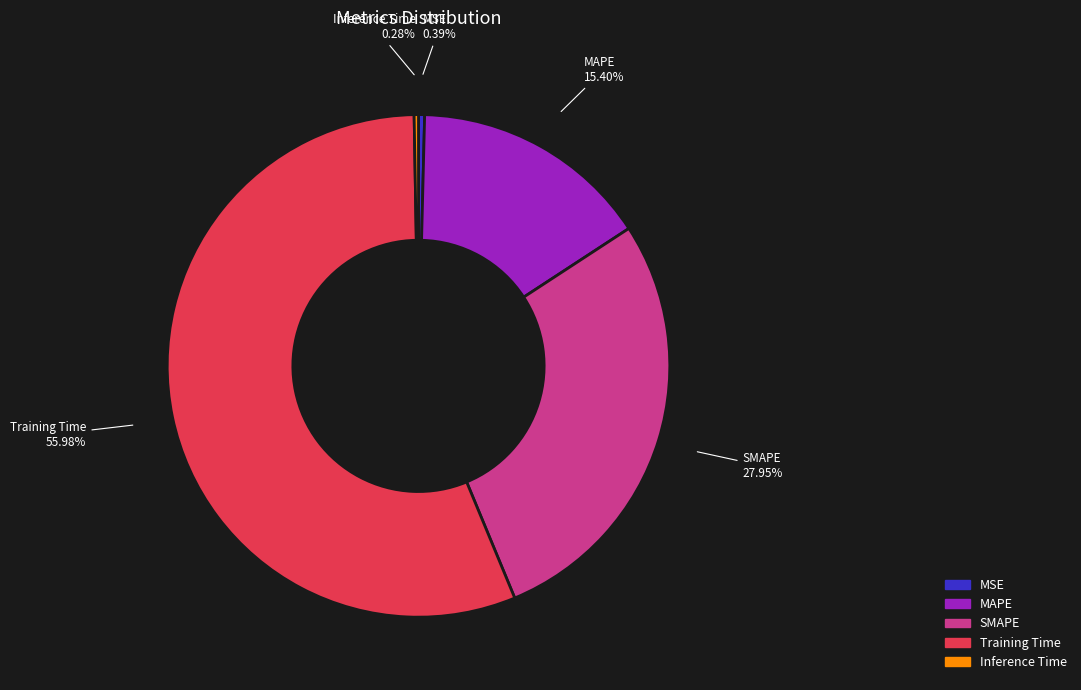

Approximately how many times larger is the value at MAPE compared to SMAPE?

0.6